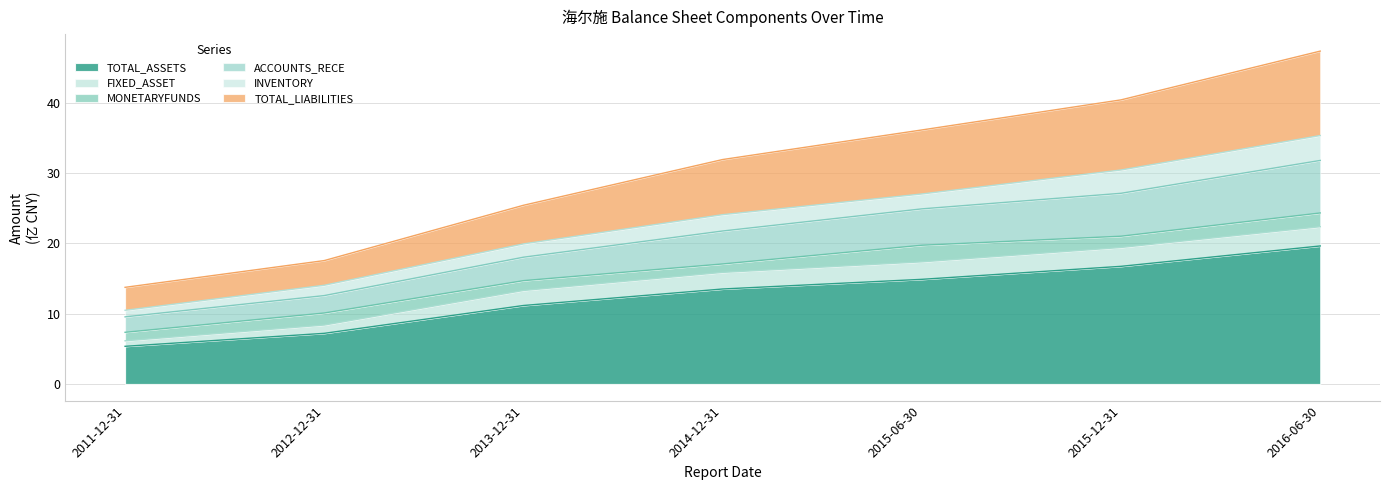

What is the total value across all series at 2014-12-31?

31.9